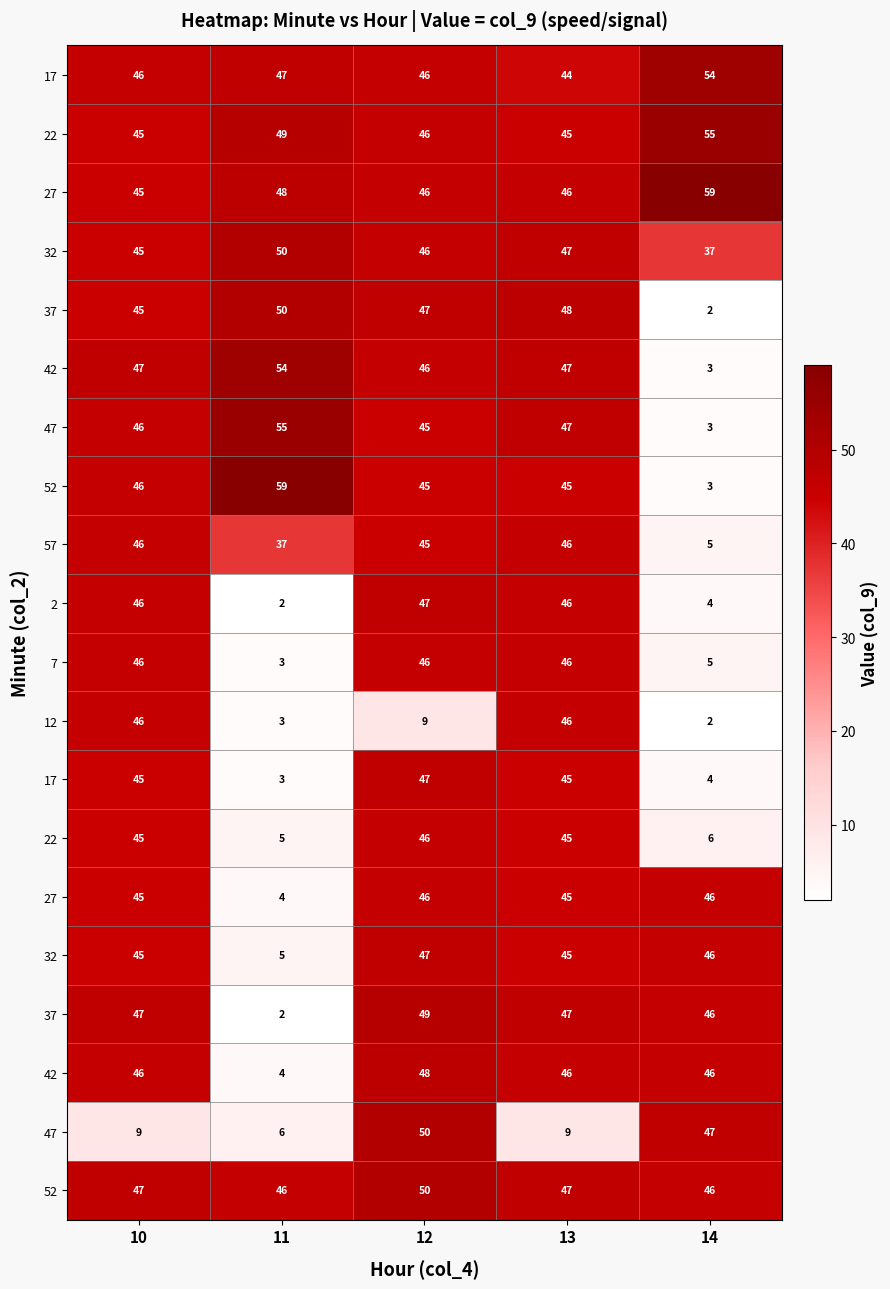

At which category does the chart reach its minimum across all series?

14